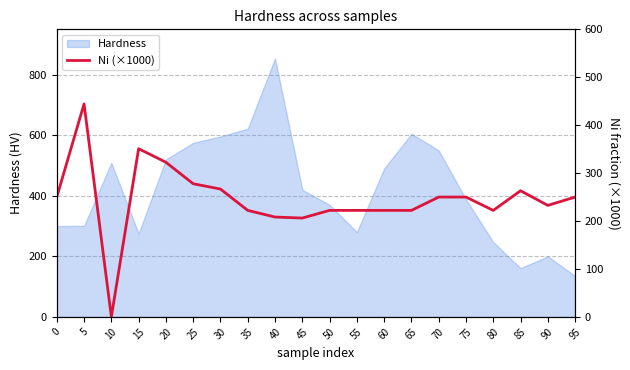

True or false: Hardness has a value of 854 at 40.

True